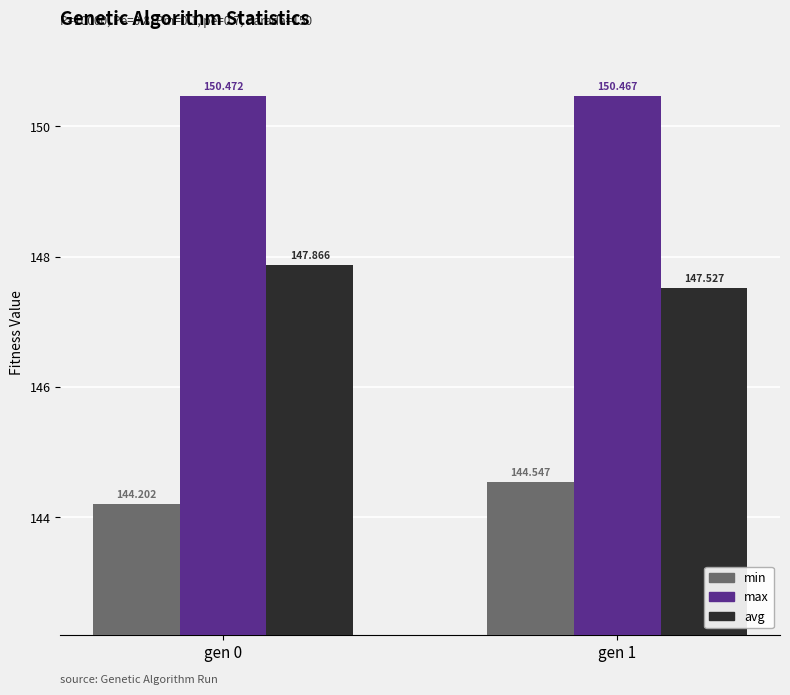

Reading right to left, extract all data points from this chart.

min: gen 1=144.5	gen 0=144.2
max: gen 1=150.5	gen 0=150.5
avg: gen 1=147.5	gen 0=147.9